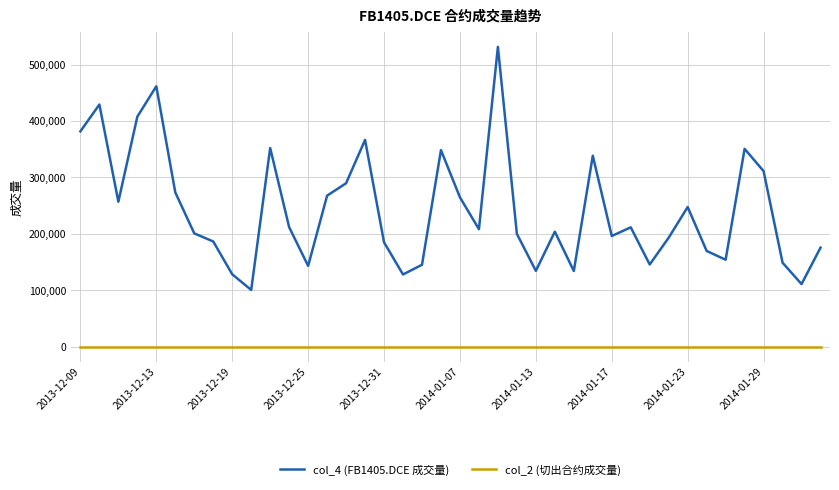

Rank the series by their maximum value, from highest to lowest.

col_4 (FB1405.DCE 成交量), col_2 (切出合约成交量)